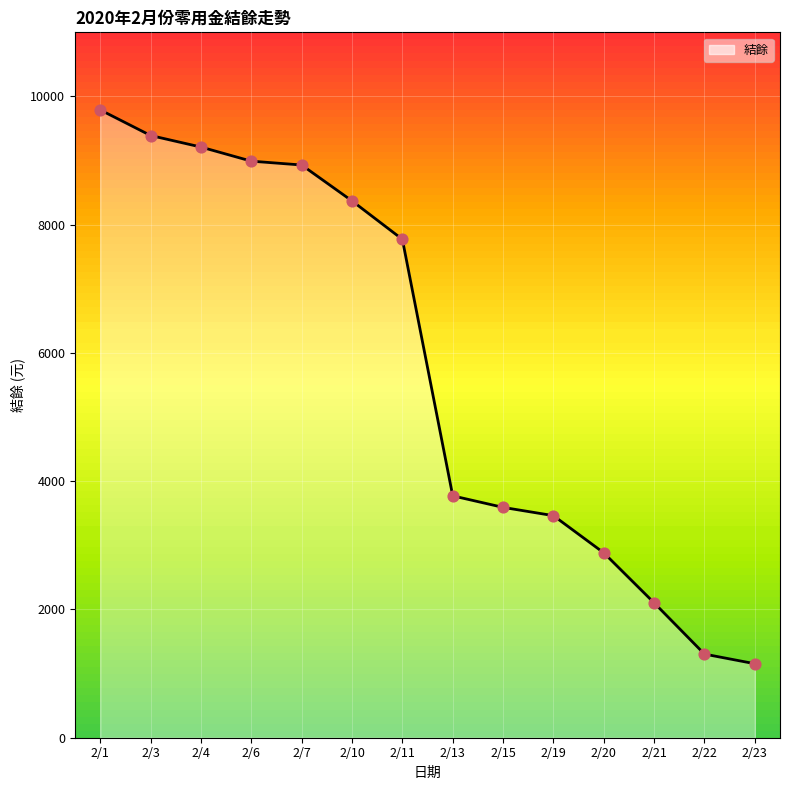

Which has a higher value, 2/11 or 2/23?

2/11